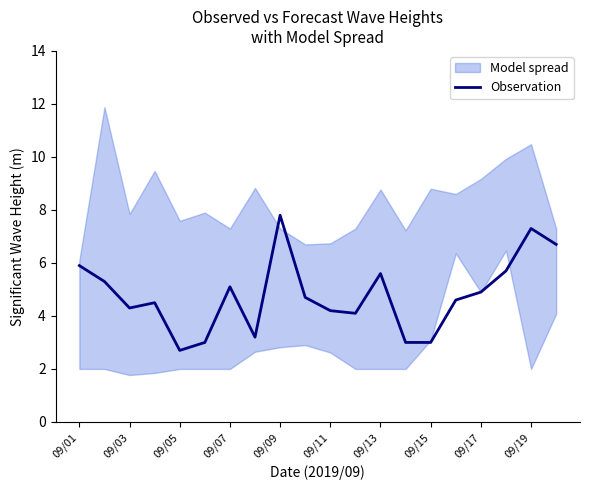

Is it true that Observation equals 9.0 at 09/01?

False